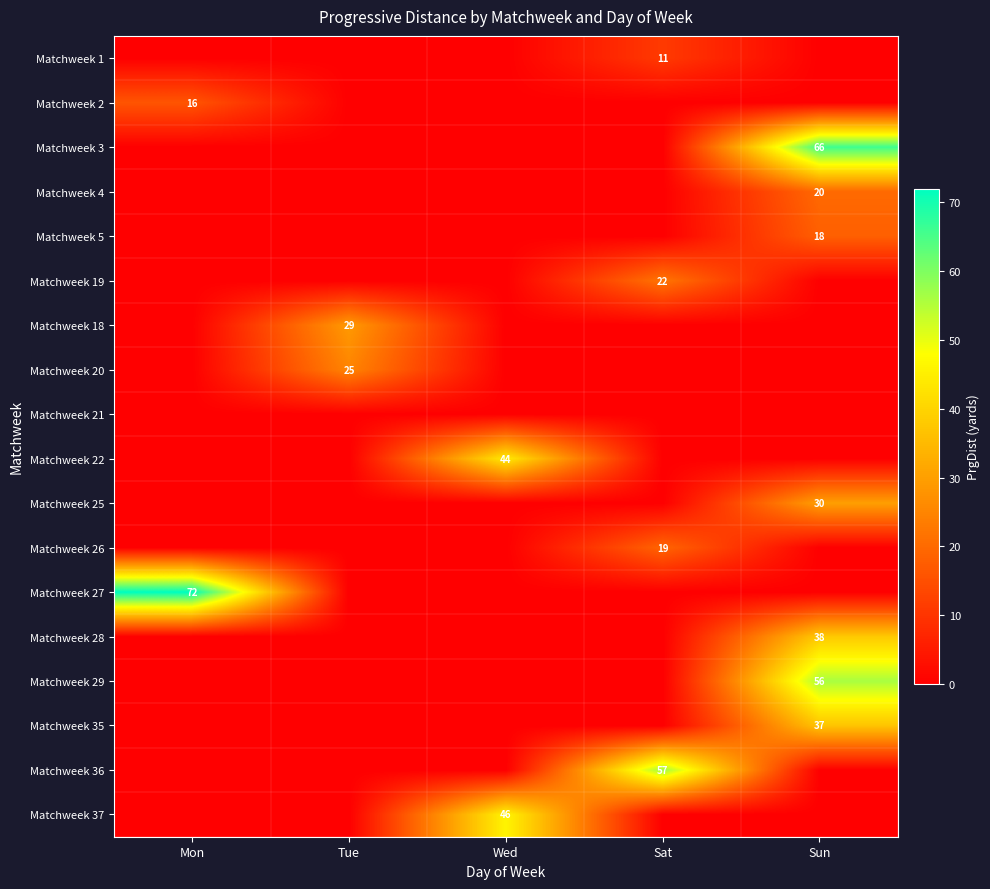

True or false: Matchweek 28 has a value of 16 at Sun.

False